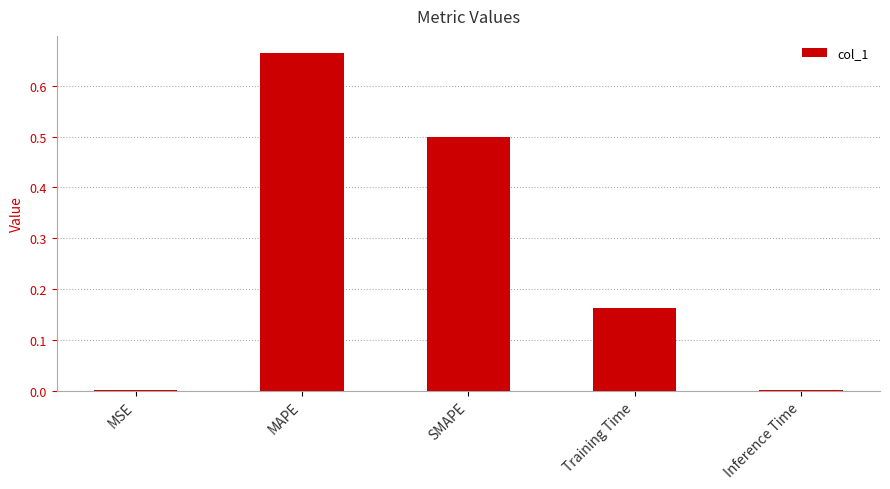

The value at MAPE is 1.2. True or false?

False